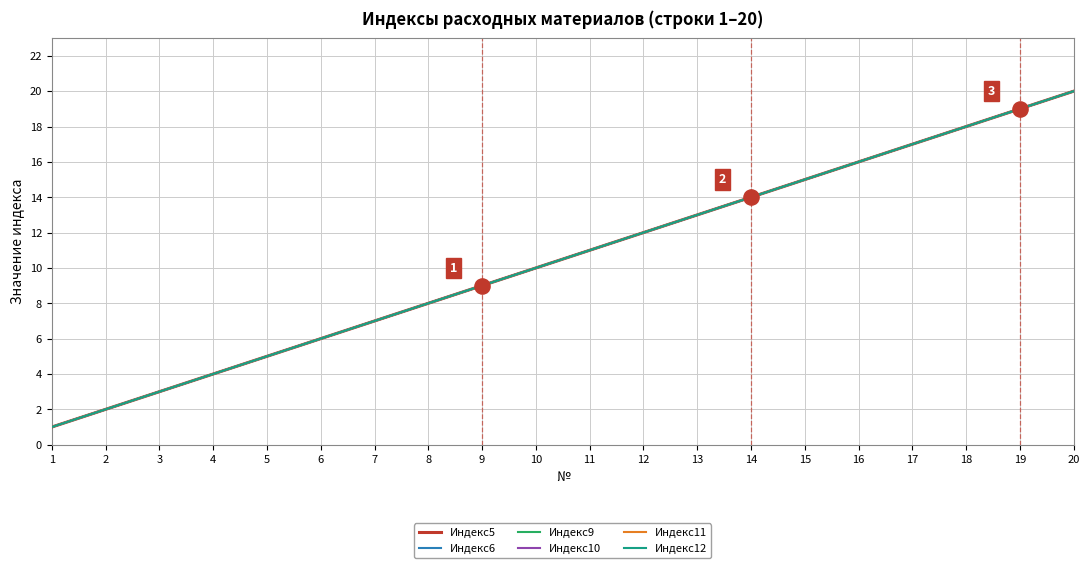

Does the chart have visible grid lines?

Yes